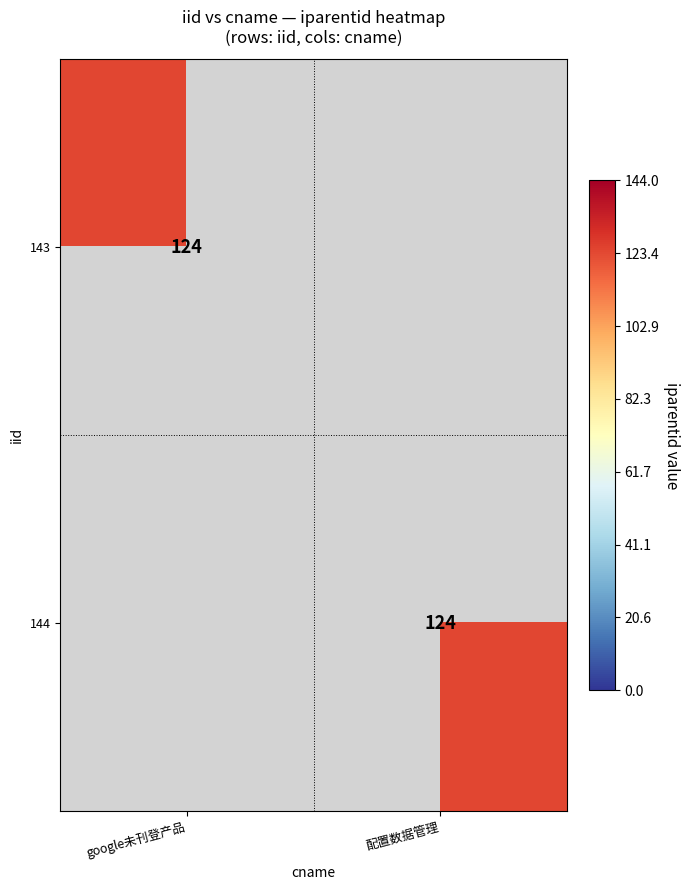

The value of 143 at google未刊登产品 is 124. True or false?

True